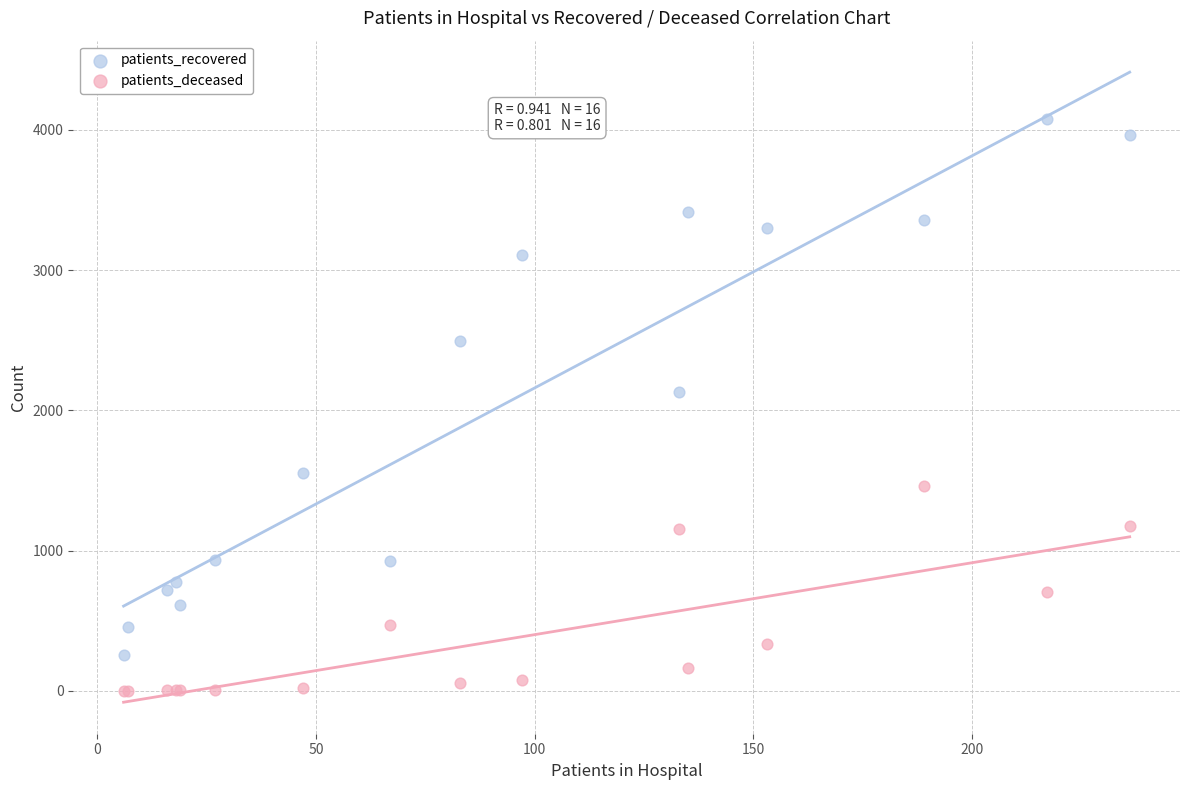

Which series contains the lowest Y value?

patients_deceased